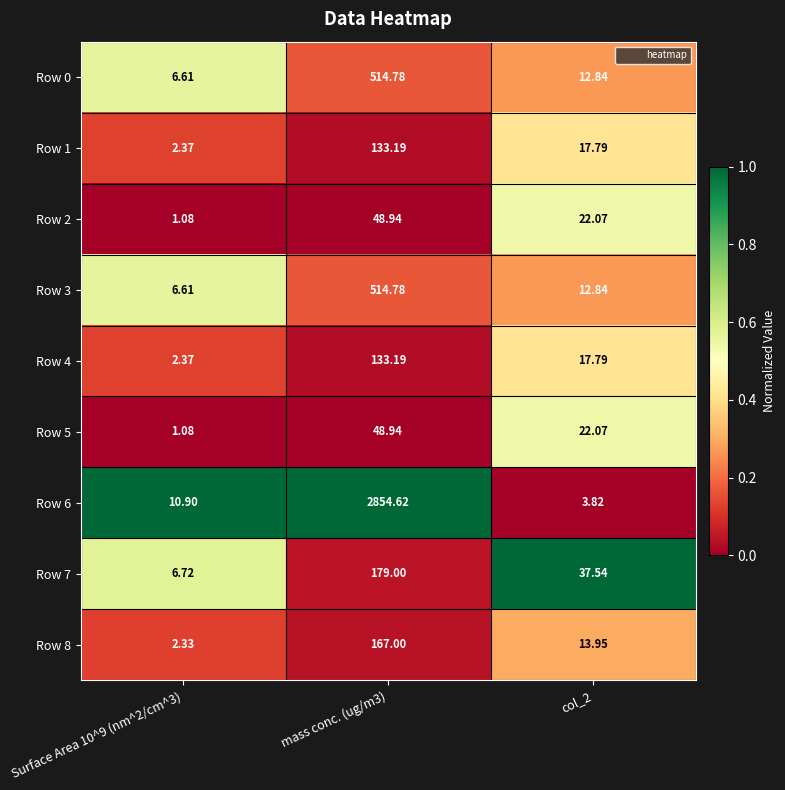

Reading right to left, transcribe all the data shown in this chart.

Row 0: col_2=12.8	mass conc. (ug/m3)=514.8	Surface Area 10^9 (nm^2/cm^3)=6.6
Row 1: col_2=17.8	mass conc. (ug/m3)=133.2	Surface Area 10^9 (nm^2/cm^3)=2.4
Row 2: col_2=22.1	mass conc. (ug/m3)=48.9	Surface Area 10^9 (nm^2/cm^3)=1.1
Row 3: col_2=12.8	mass conc. (ug/m3)=514.8	Surface Area 10^9 (nm^2/cm^3)=6.6
Row 4: col_2=17.8	mass conc. (ug/m3)=133.2	Surface Area 10^9 (nm^2/cm^3)=2.4
Row 5: col_2=22.1	mass conc. (ug/m3)=48.9	Surface Area 10^9 (nm^2/cm^3)=1.1
Row 6: col_2=3.8	mass conc. (ug/m3)=2854.6	Surface Area 10^9 (nm^2/cm^3)=10.9
Row 7: col_2=37.5	mass conc. (ug/m3)=179.0	Surface Area 10^9 (nm^2/cm^3)=6.7
Row 8: col_2=13.9	mass conc. (ug/m3)=167.0	Surface Area 10^9 (nm^2/cm^3)=2.3